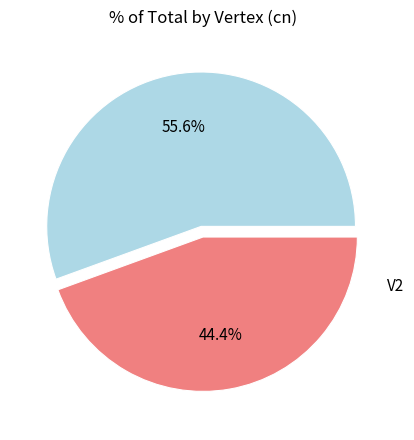

Count the number of slices in the pie.

2